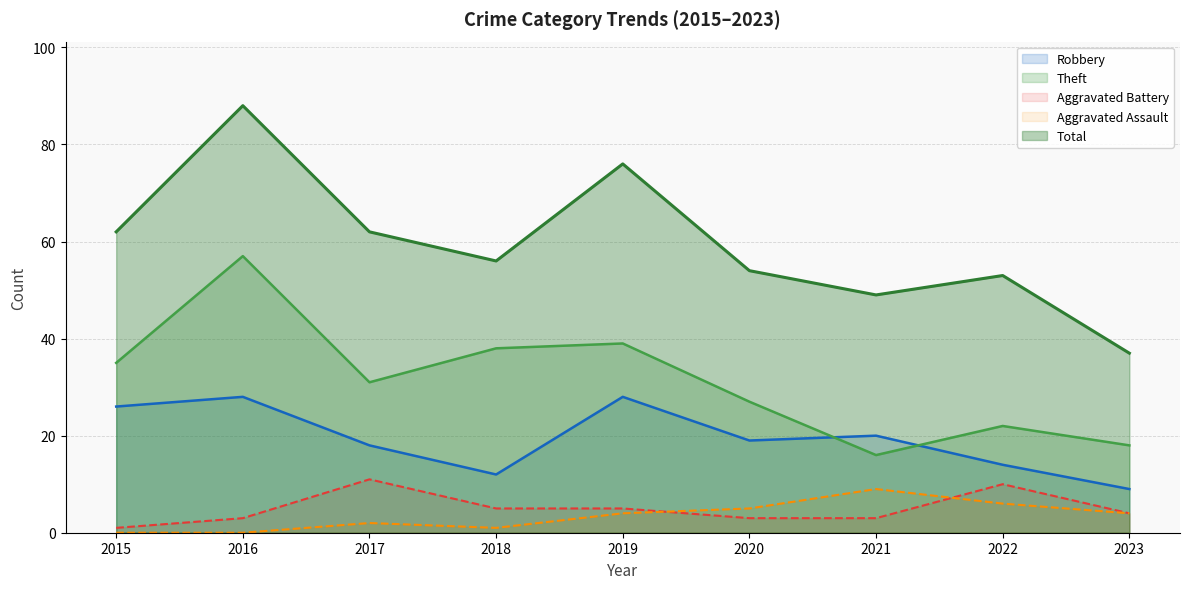

Count the number of data series in this chart.

5